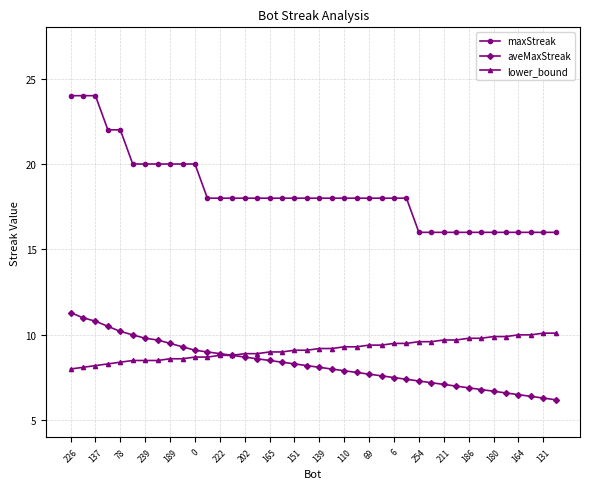

What is the value of the lower_bound point at the 19th from the left?

9.1